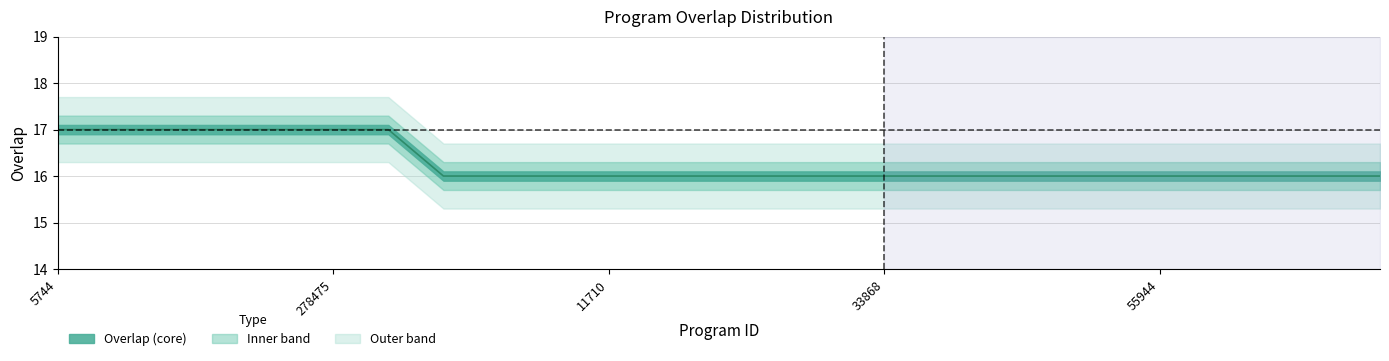

Reading left to right, what are all the values shown in this chart?

5744=17	23999=17	55876=17	98577=17	142240=17	278475=17	292918=17	1339=16	2467=16	3312=16	11710=16	24896=16	24898=16	24913=16	24914=16	33868=16	36781=16	52840=16	52911=16	52939=16	55944=16	62198=16	77243=16	77319=16	77924=16